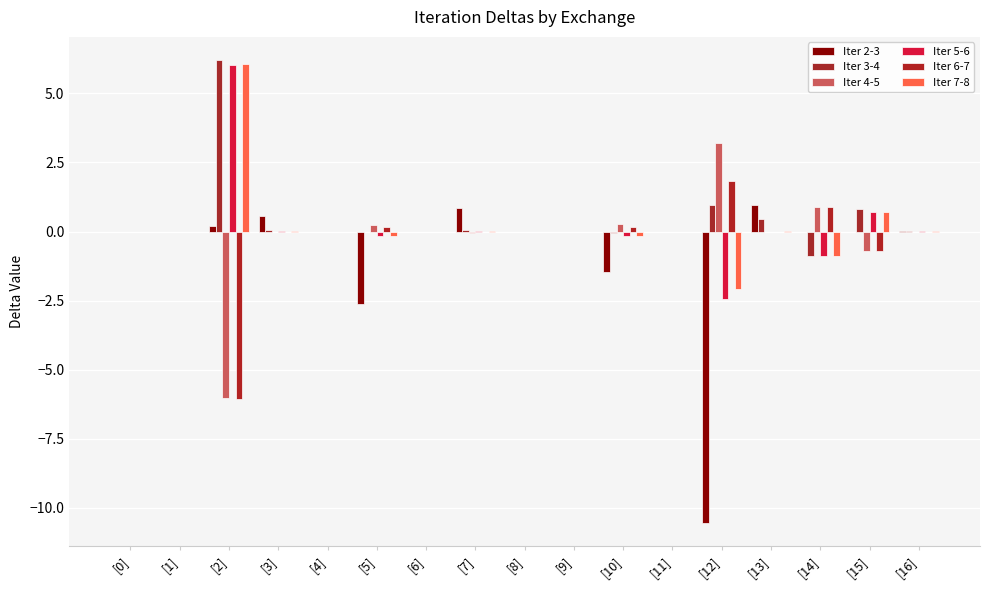

Count the number of categories in the chart.

17